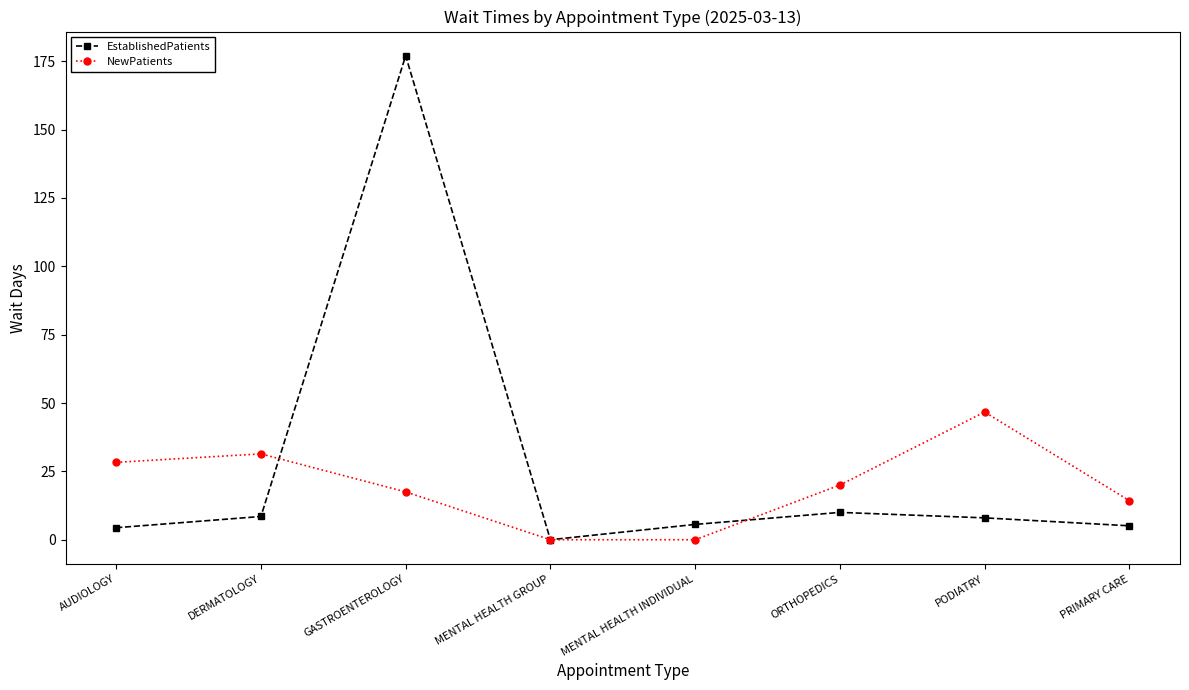

How many distinct data groups are displayed?

2